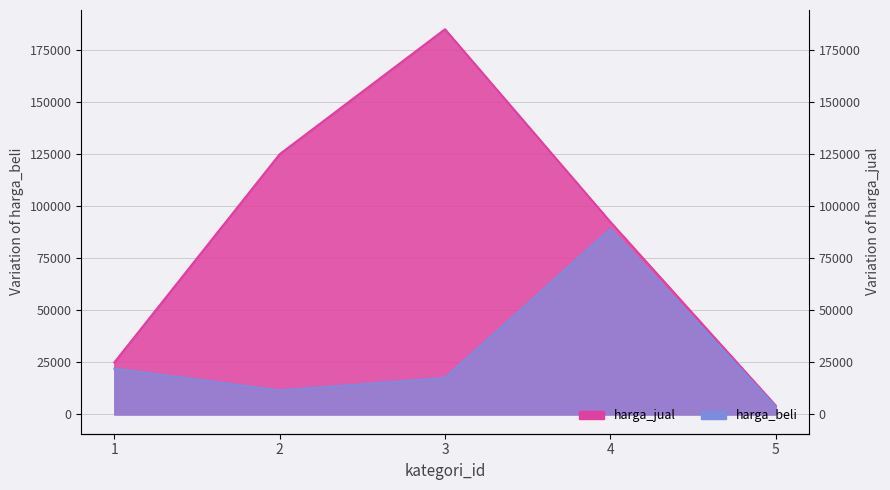

At which label is harga_beli closest to 46375?

1